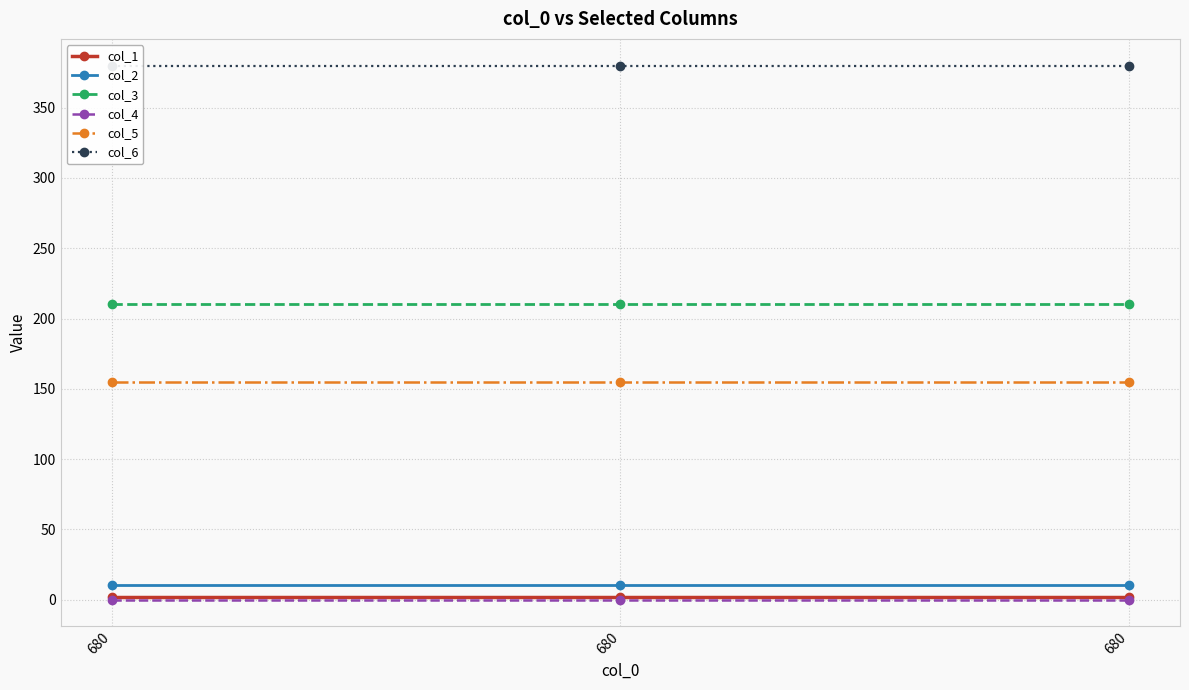

What is the difference between the highest and lowest values at 680?

380